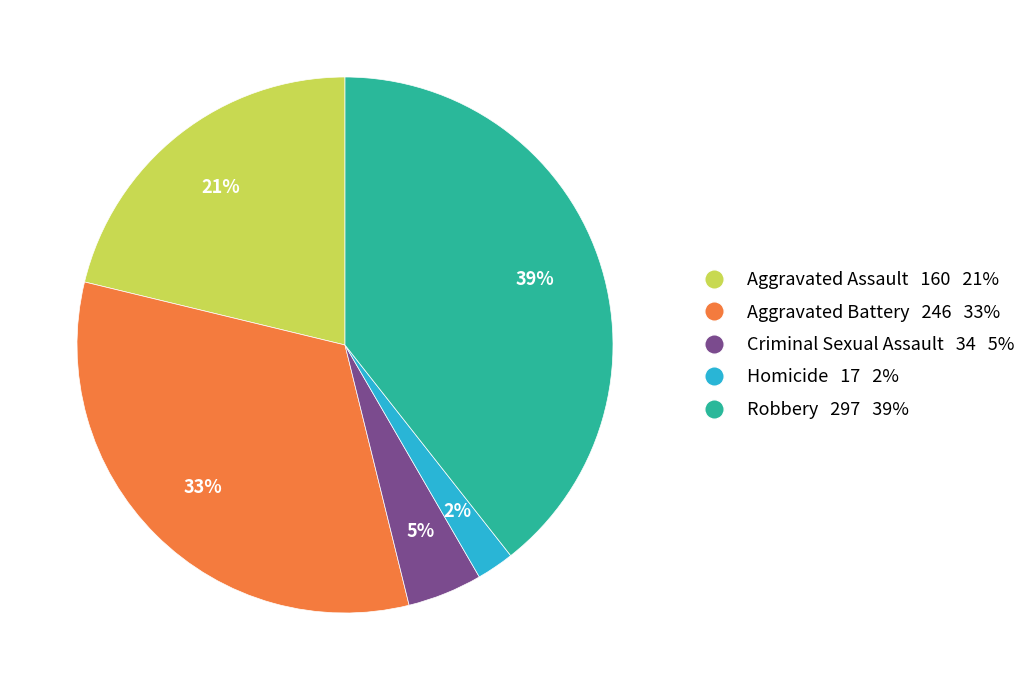

To the nearest percent, what portion does Robbery represent?

39%